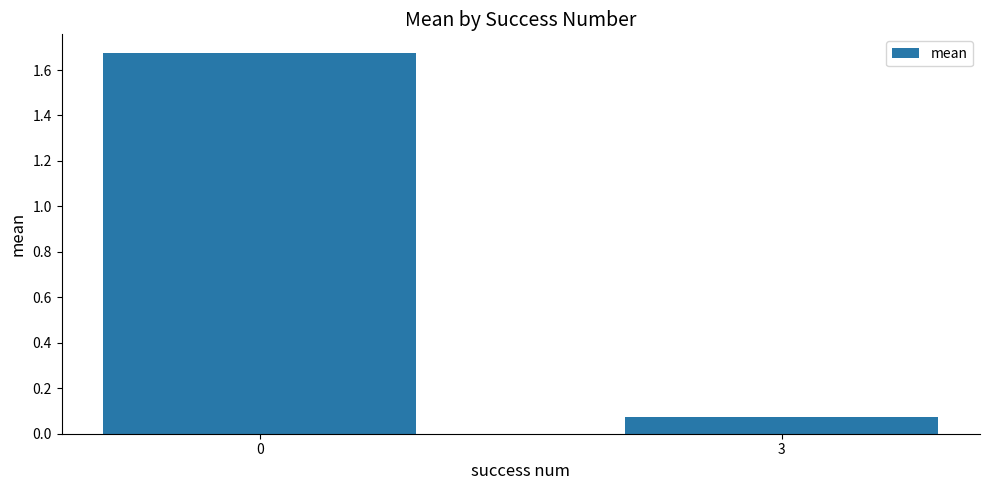

The chart shows a value of 0.0 at 3. True or false?

False